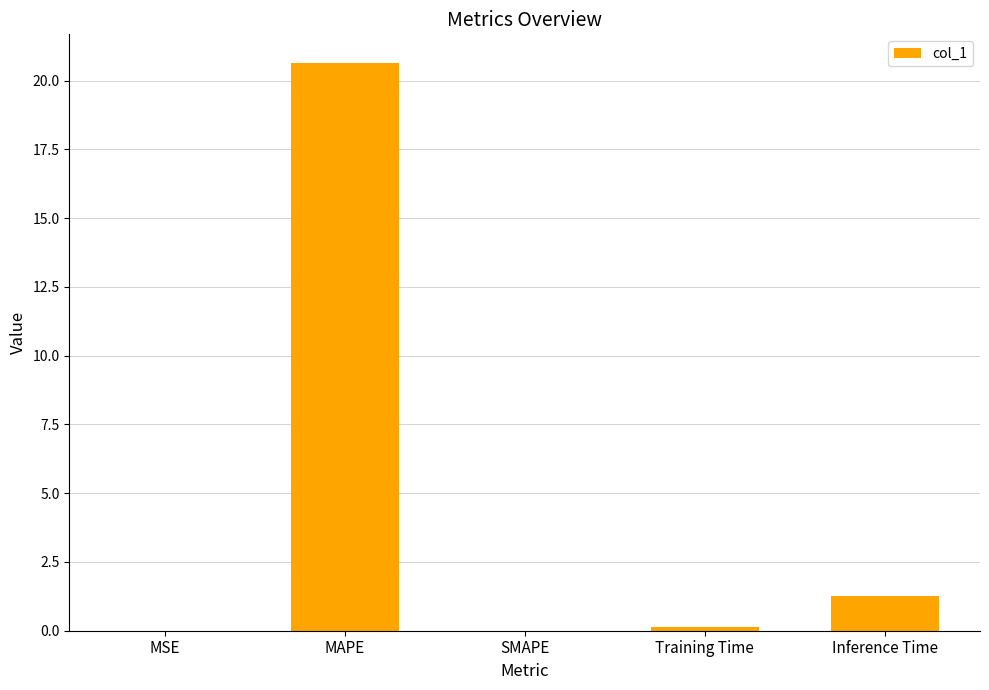

Count the number of categories in the chart.

5